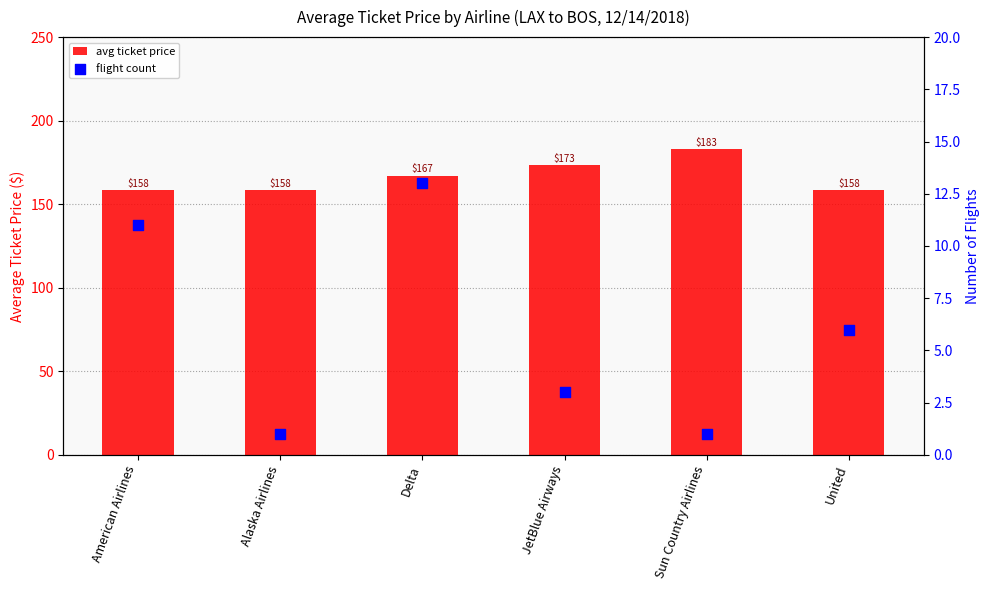

Which series has the largest Y range (max minus min)?

avg ticket price